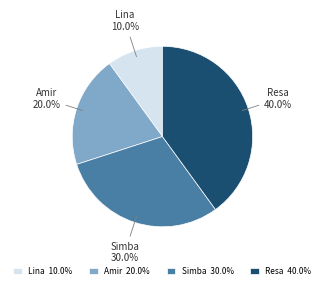

Do Amir and Lina together represent more than half of the pie?

No